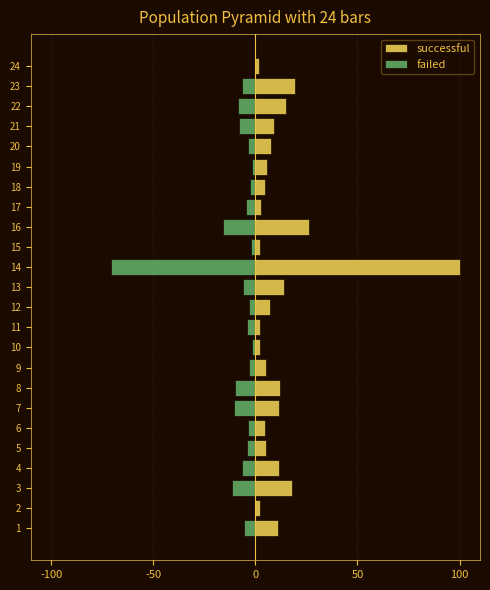

Between 12 and 24, which series saw the biggest shift?

successful